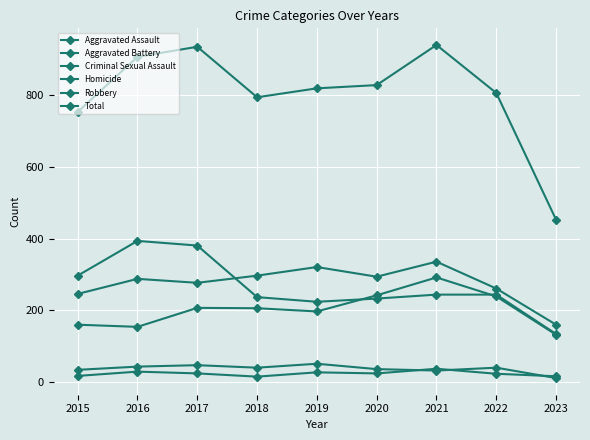

How many data points in Homicide are less than 24?

4